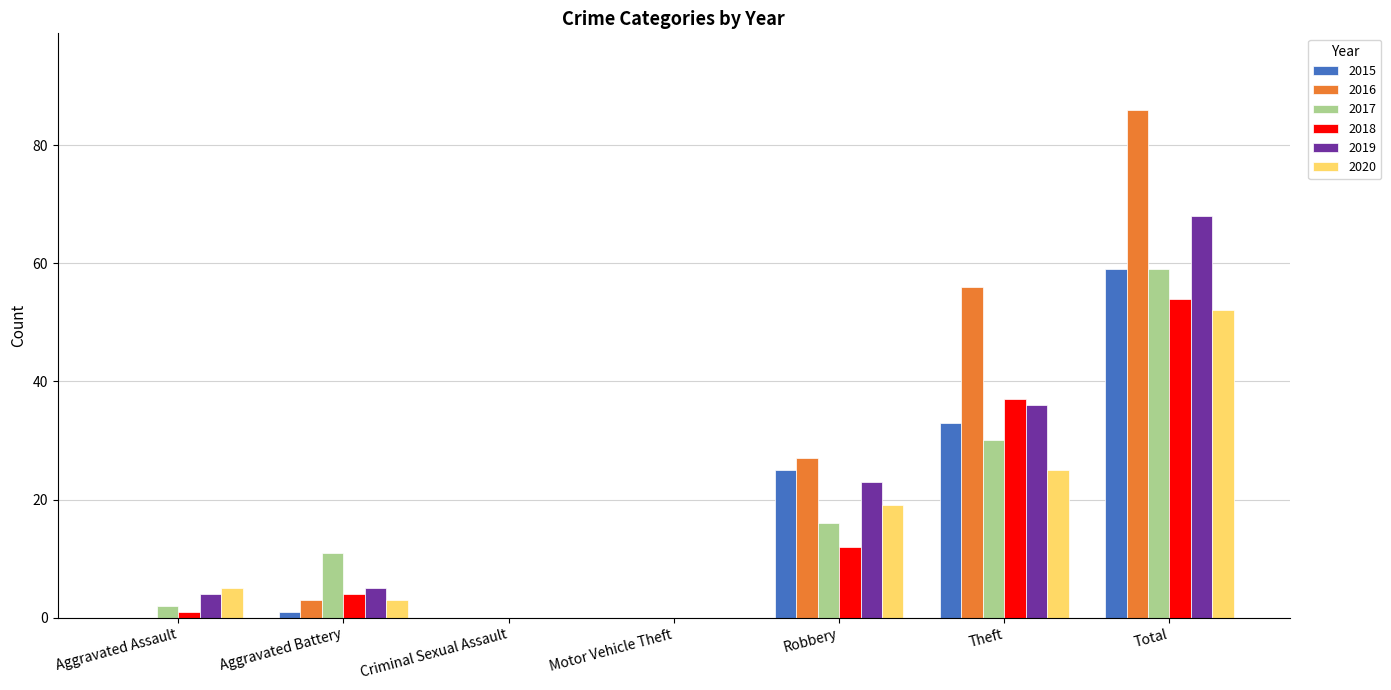

What is the difference between the 2020 values at Theft and Aggravated Battery?

22